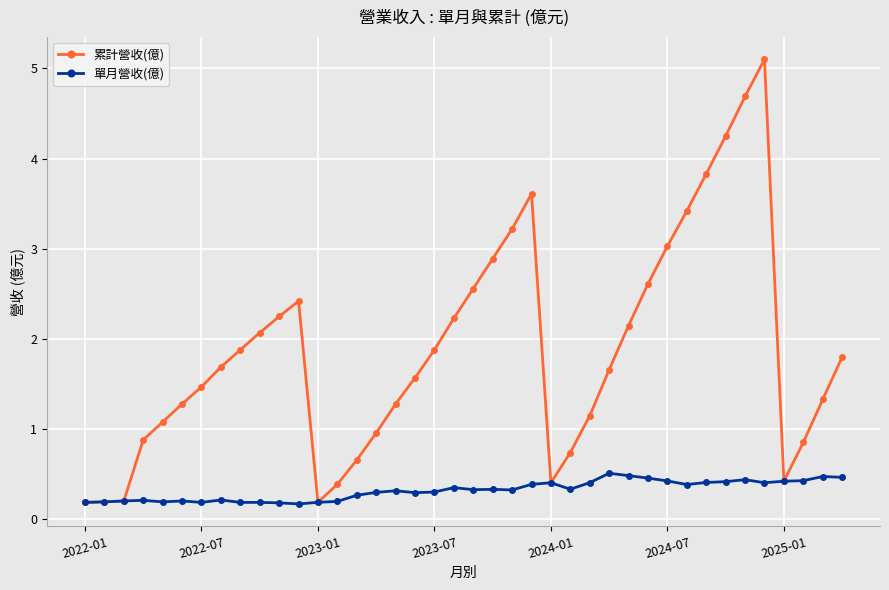

True or false: 累計營收(億) has more than 2 interior local peaks.

True